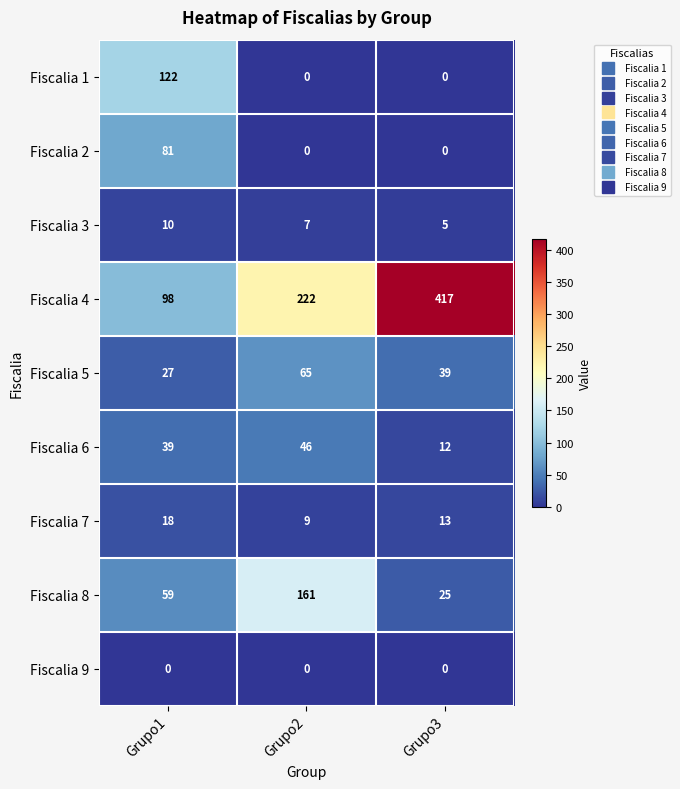

Between Grupo2 and Grupo3, which series saw the biggest shift?

Fiscalia 4